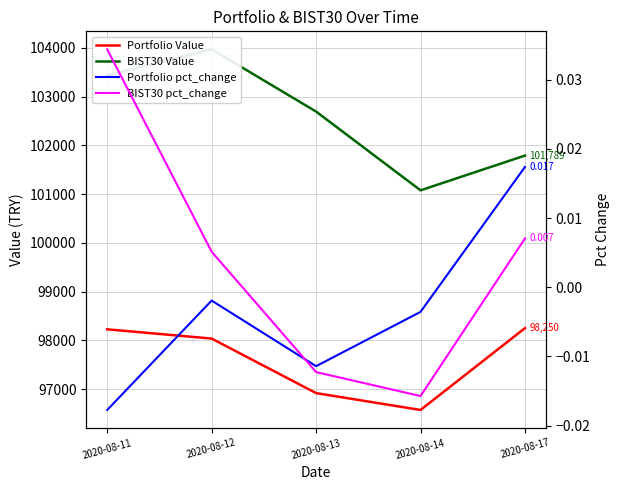

What is the value of the BIST30 Value point at the 5th from the left?

101789.3